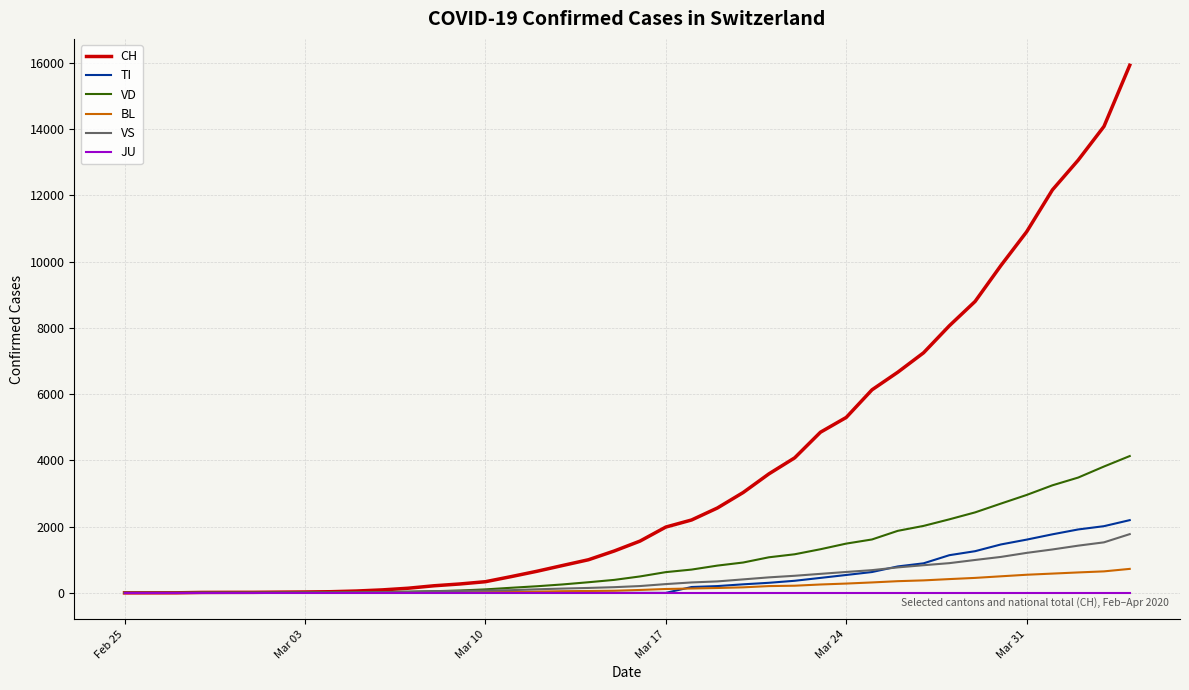

Which series has the largest total across all categories?

CH